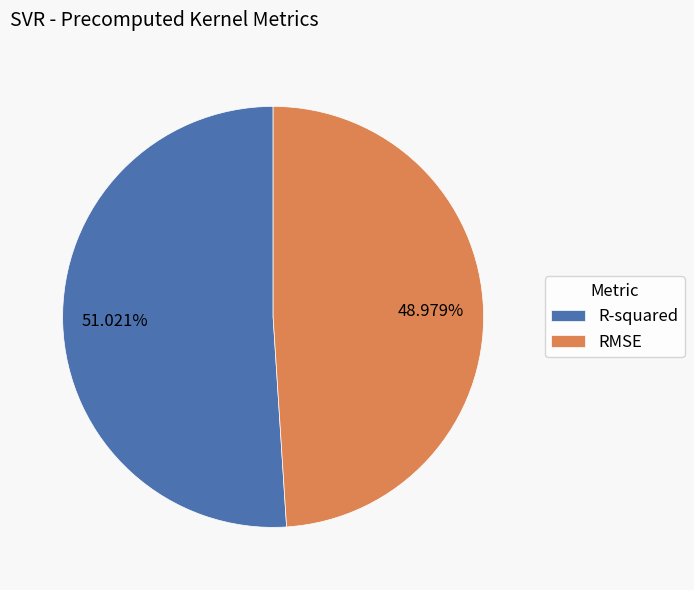

Does R-squared account for over 50% of the chart?

Yes